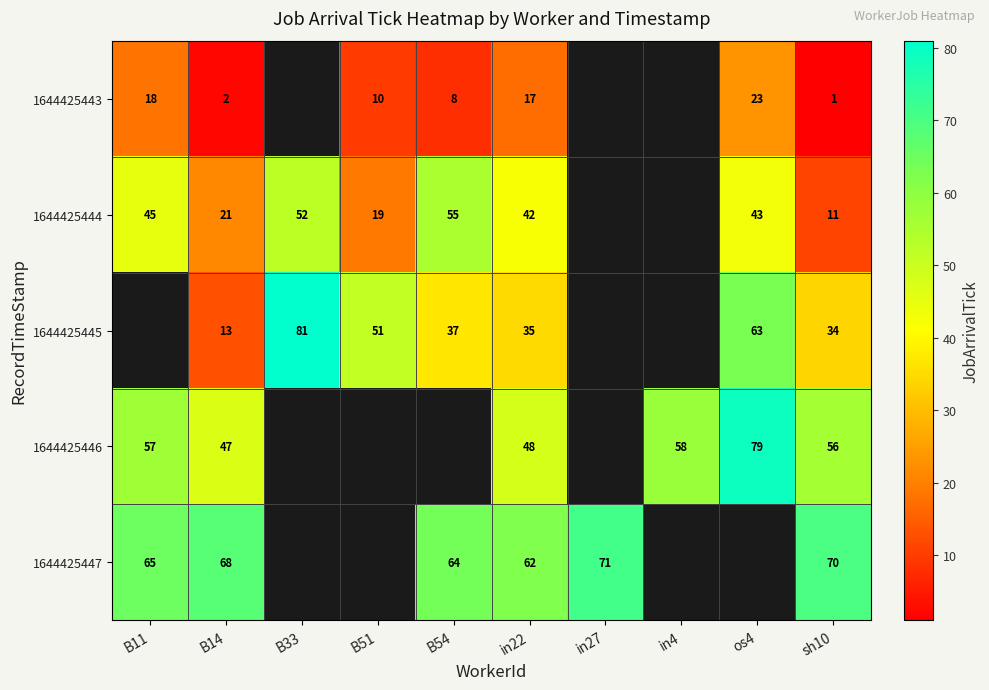

True or false: 1644425447 has a value of 71 at in27.

True